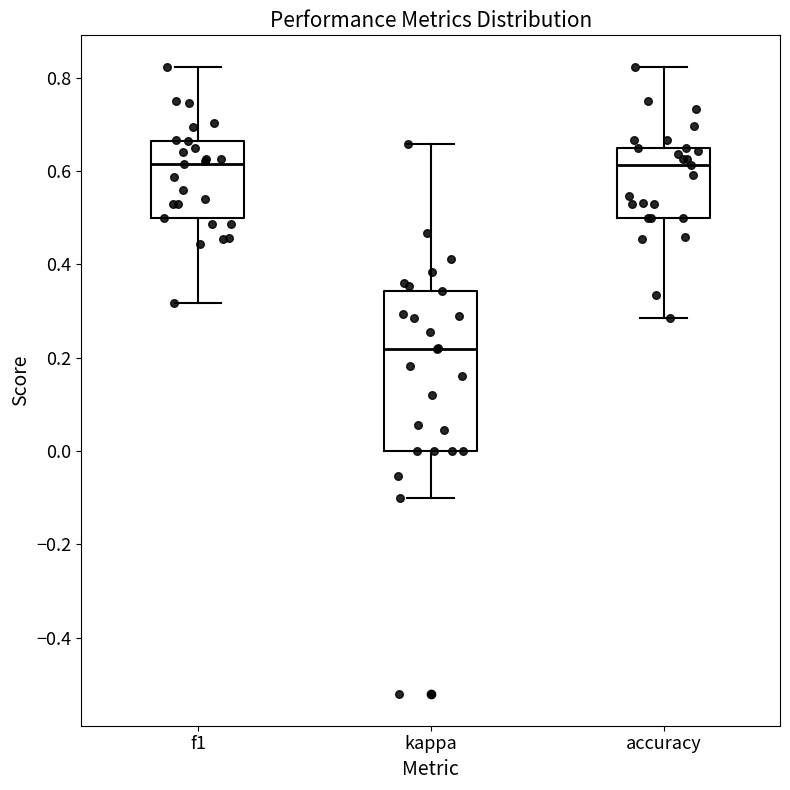

Reading left to right, transcribe this box plot: for each box, give where its median line is, the range the box spans, and where its two whiskers end, as read against the y-axis. The values are not printed on the chart, so give them approximately, as read against the axis.

f1: median 0.62, box 0.50 to 0.66, whiskers 0.32 to 0.82
kappa: median 0.22, box 0.00 to 0.34, whiskers -0.10 to 0.66
accuracy: median 0.62, box 0.50 to 0.66, whiskers 0.28 to 0.82